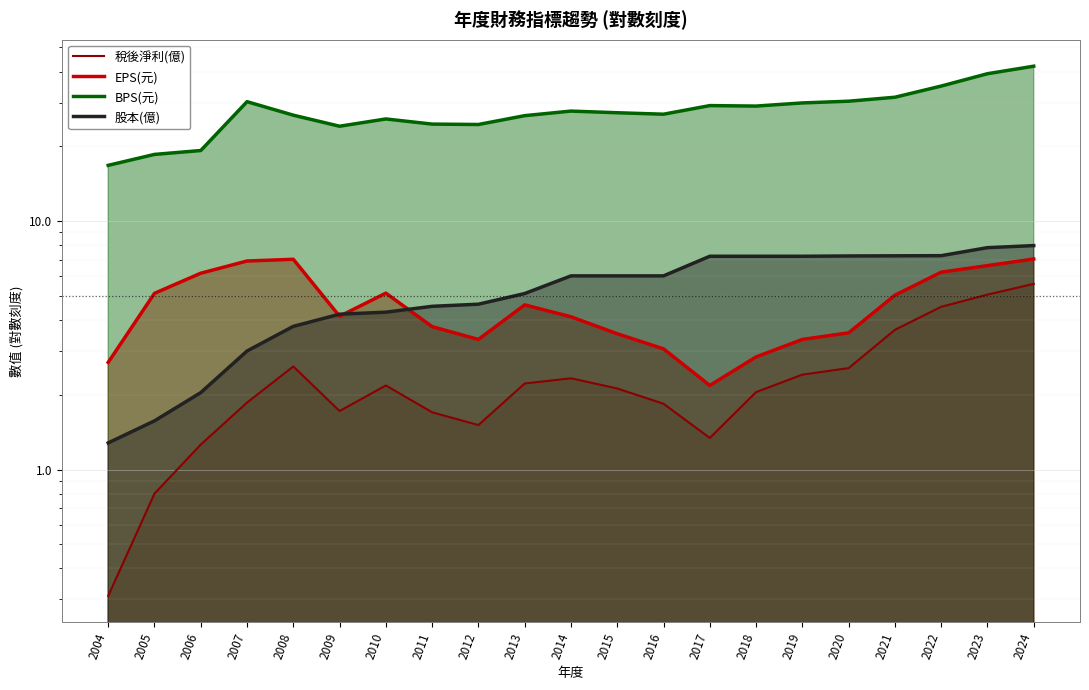

True or false: EPS(元) and 稅後淨利(億) cross at least once.

False